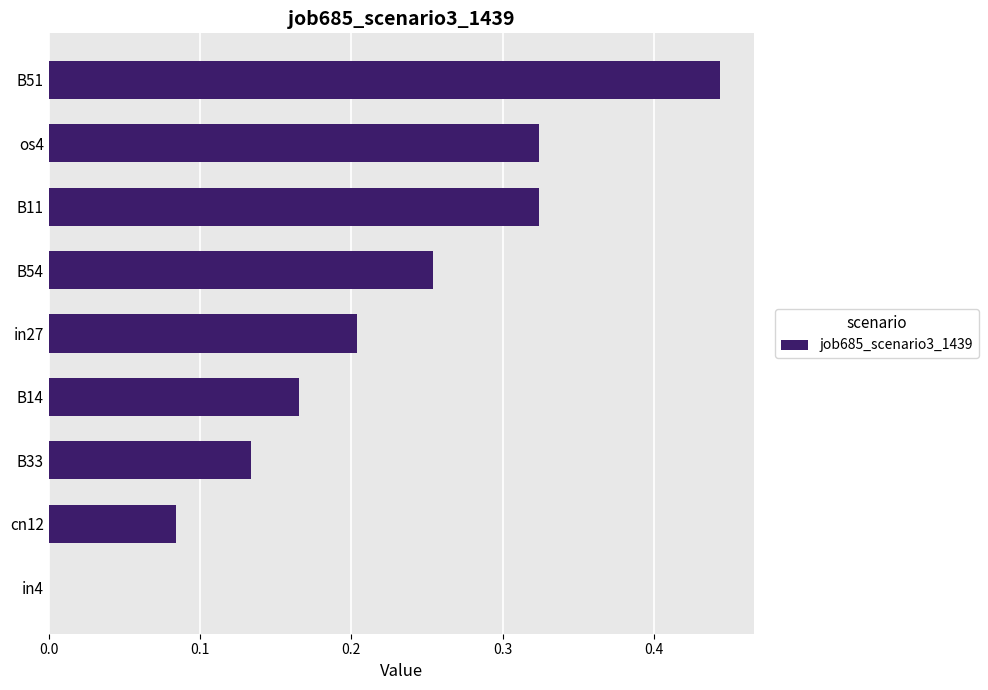

How many values are between 0 and 1?

9